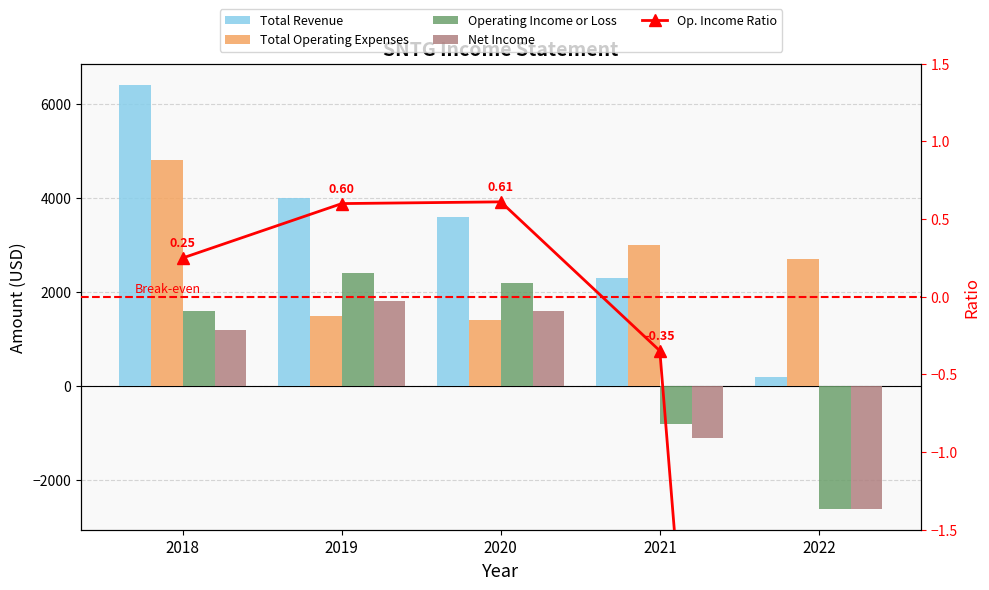

Is it true that Operating Income or Loss equals 1600.0 at 2018?

True